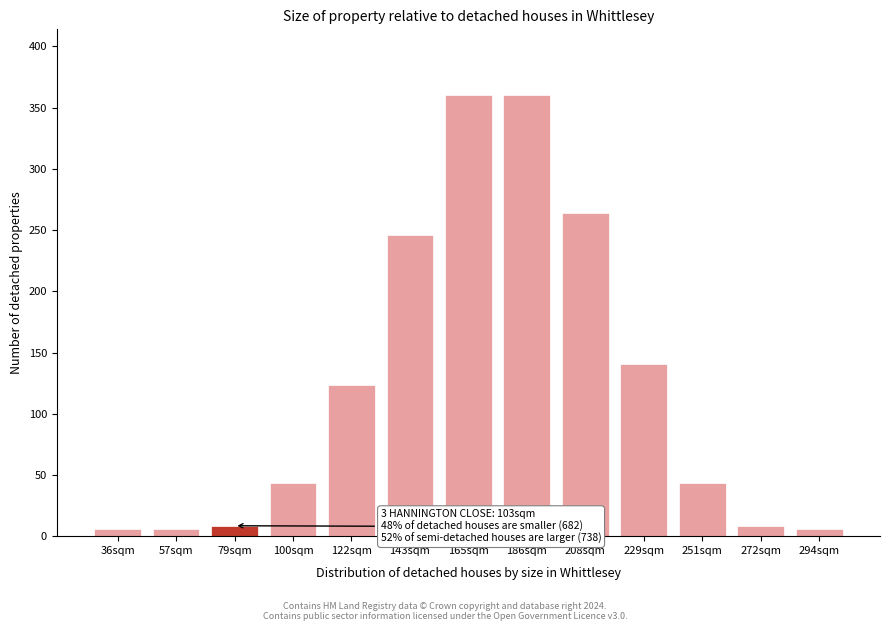

Reading left to right, list all the values displayed in this chart.

36sqm=5.5	57sqm=5.5	79sqm=8.5	100sqm=43.6	122sqm=123.7	143sqm=245.9	165sqm=360.0	186sqm=360.0	208sqm=264.4	229sqm=140.8	251sqm=43.6	272sqm=8.5	294sqm=5.5